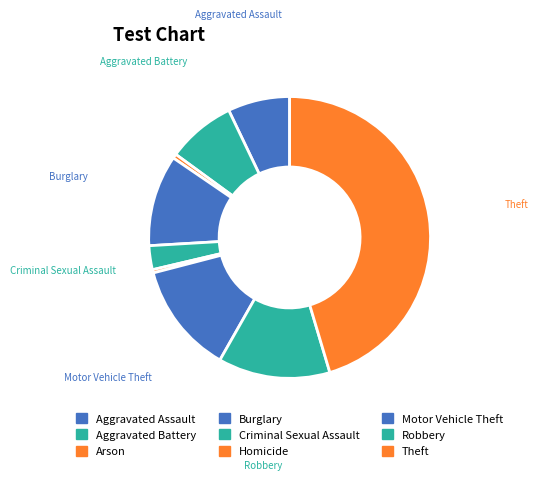

To the nearest percent, what percentage of the pie is Motor Vehicle Theft?

13%